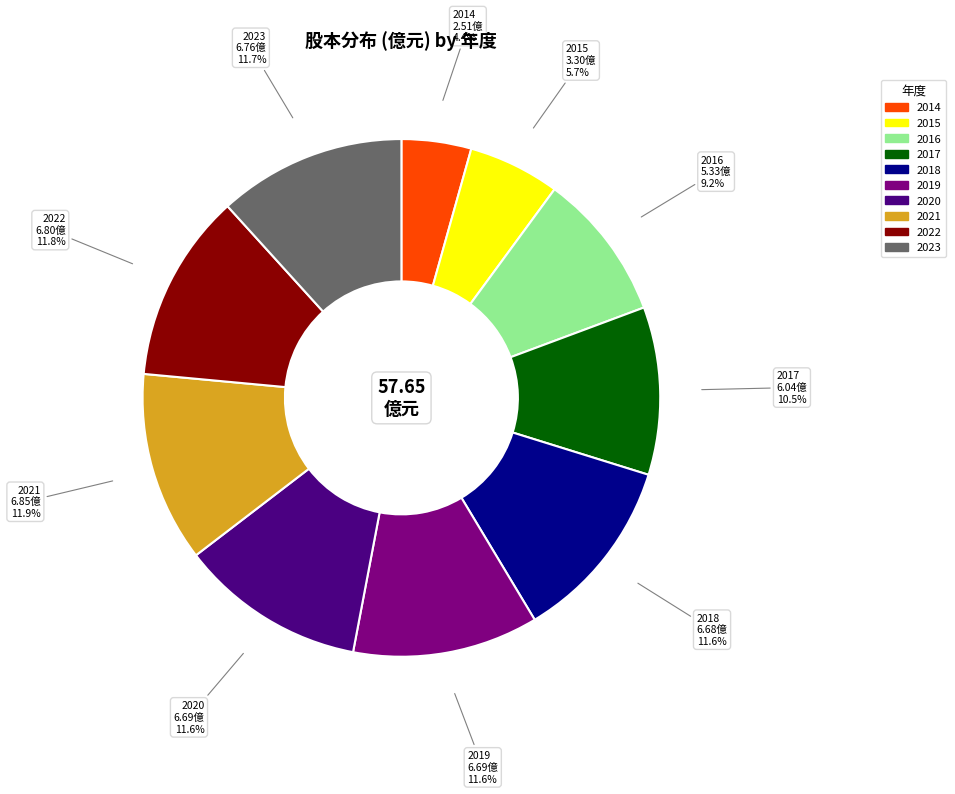

Is it true that 2015 is 1% of the pie?

False